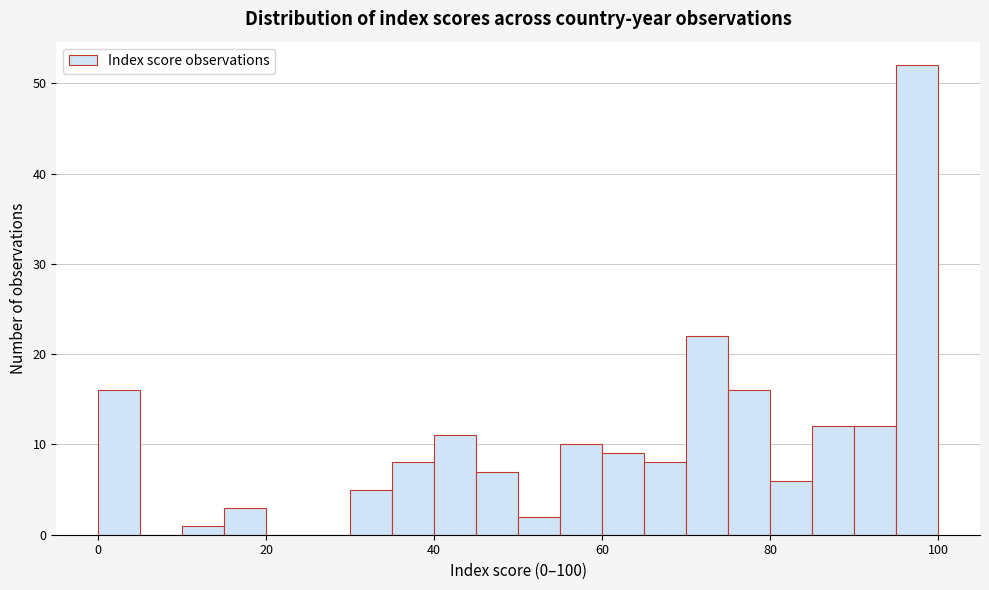

Read against the x-axis, roughly where is the centre of the tallest bar?

98